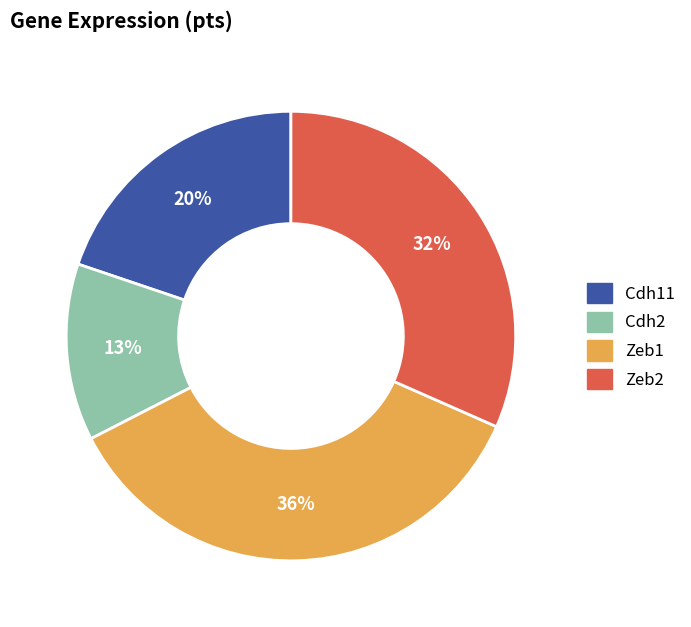

To the nearest percent, what is the difference between the largest and smallest slice percentages?

23%